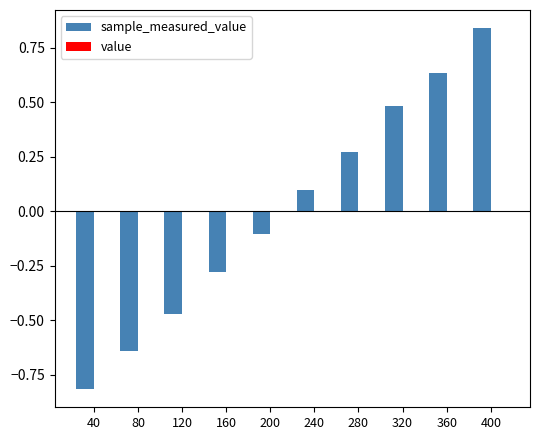

Which category has the lowest value across all series?

40